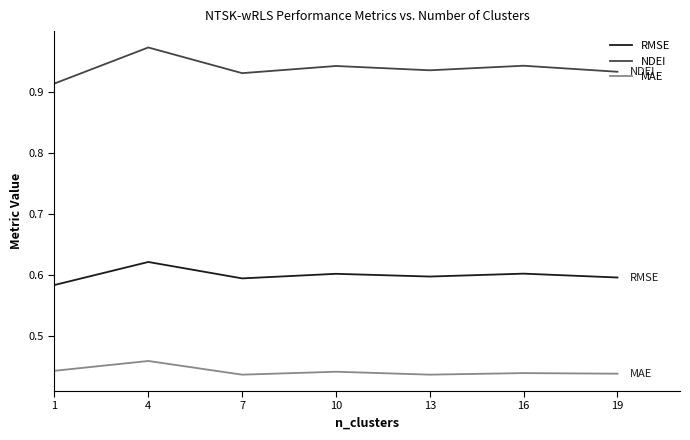

Which series has the widest spread of values?

NDEI